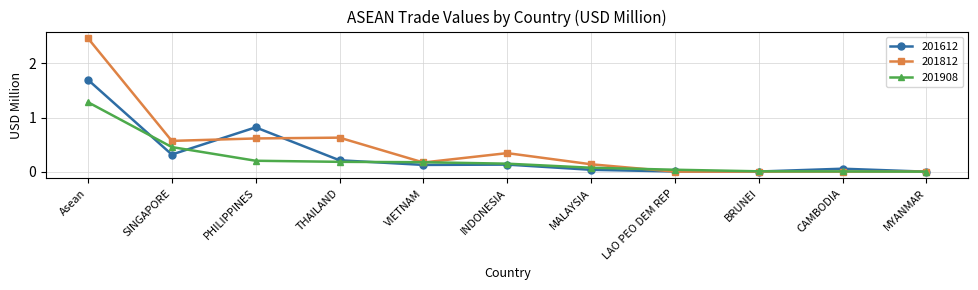

Rank the series by their maximum value, from lowest to highest.

201908, 201612, 201812